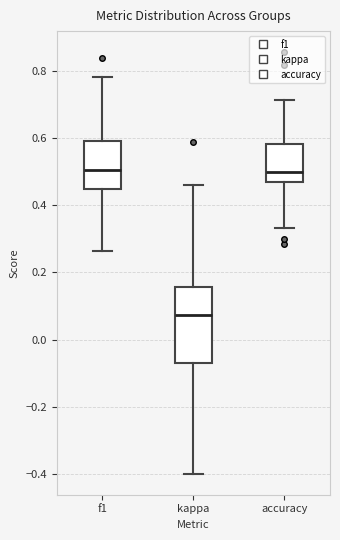

Reading left to right, transcribe this box plot: for each box, give where its median line is, the range the box spans, and where its two whiskers end, as read against the y-axis. The values are not printed on the chart, so give them approximately, as read against the axis.

f1: median 0.50, box 0.46 to 0.60, whiskers 0.26 to 0.78
kappa: median 0.08, box -0.08 to 0.16, whiskers -0.40 to 0.46
accuracy: median 0.50, box 0.48 to 0.58, whiskers 0.34 to 0.72